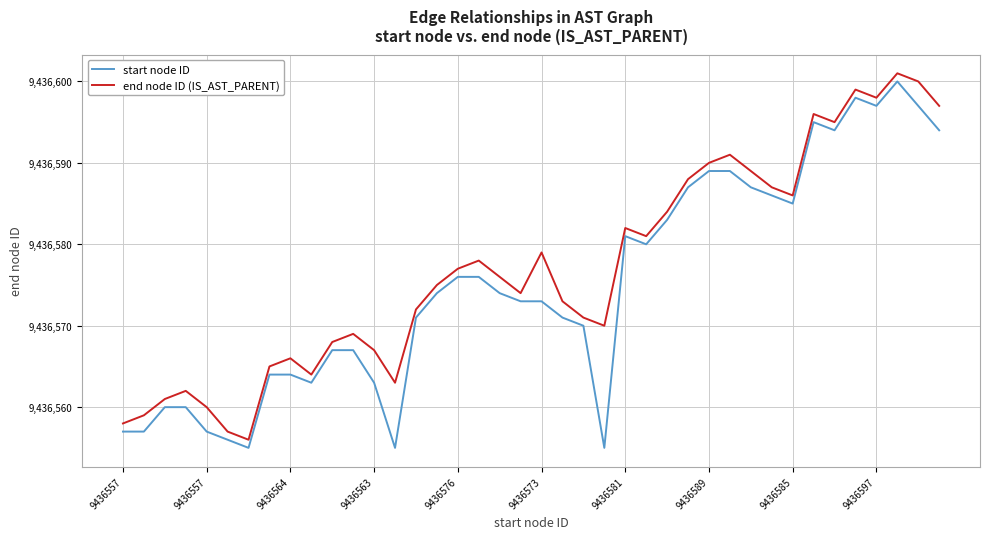

What is the maximum value shown in the chart?

9436601